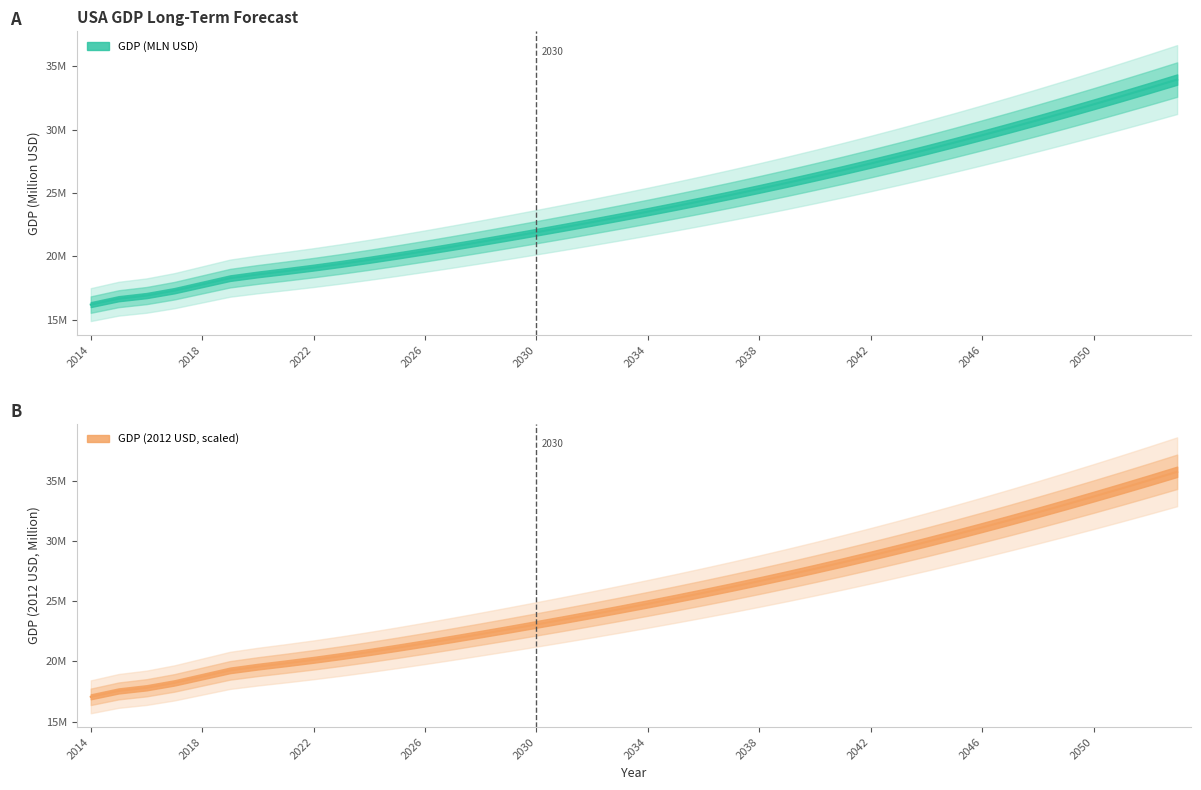

What is the highest value of the GDP (2012 USD) series?

35742322.0